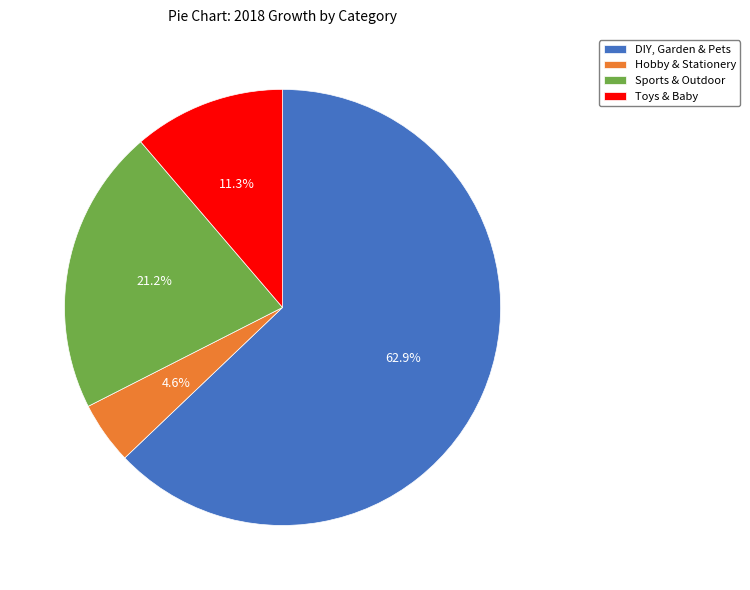

What is the majority slice?

DIY, Garden & Pets